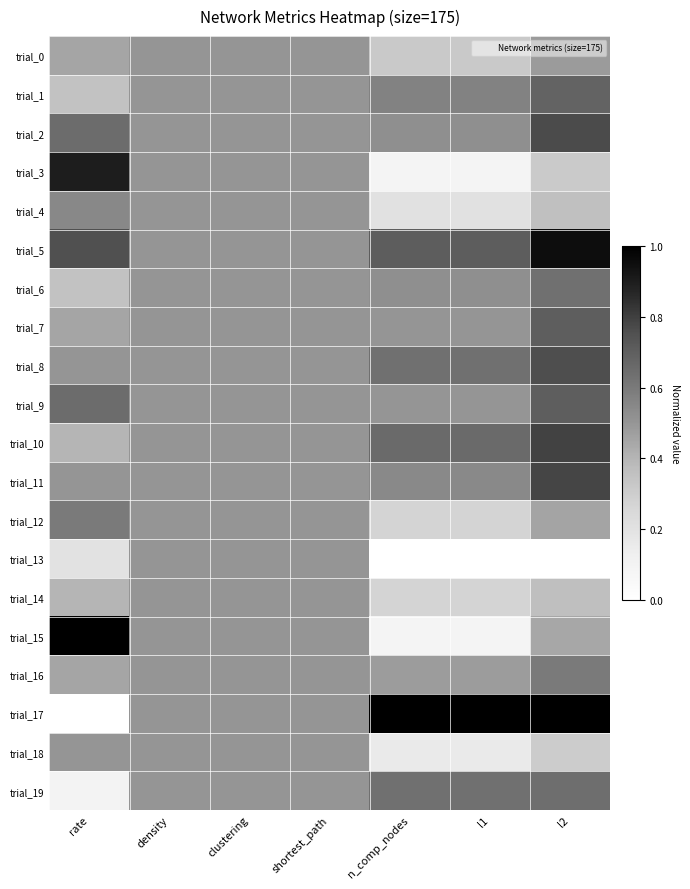

Reading left to right, list all the values displayed in this chart.

trial_0: rate=0.5	density=0.5	clustering=0.5	shortest_path=0.5	n_comp_nodes=0.3	l1=0.3	l2=0.5
trial_1: rate=0.4	density=0.5	clustering=0.5	shortest_path=0.5	n_comp_nodes=0.6	l1=0.6	l2=0.7
trial_2: rate=0.6	density=0.5	clustering=0.5	shortest_path=0.5	n_comp_nodes=0.5	l1=0.5	l2=0.8
trial_3: rate=0.9	density=0.5	clustering=0.5	shortest_path=0.5	n_comp_nodes=0.1	l1=0.1	l2=0.3
trial_4: rate=0.6	density=0.5	clustering=0.5	shortest_path=0.5	n_comp_nodes=0.2	l1=0.2	l2=0.4
trial_5: rate=0.8	density=0.5	clustering=0.5	shortest_path=0.5	n_comp_nodes=0.7	l1=0.7	l2=0.9
trial_6: rate=0.4	density=0.5	clustering=0.5	shortest_path=0.5	n_comp_nodes=0.5	l1=0.5	l2=0.6
trial_7: rate=0.5	density=0.5	clustering=0.5	shortest_path=0.5	n_comp_nodes=0.5	l1=0.5	l2=0.7
trial_8: rate=0.5	density=0.5	clustering=0.5	shortest_path=0.5	n_comp_nodes=0.6	l1=0.6	l2=0.8
trial_9: rate=0.6	density=0.5	clustering=0.5	shortest_path=0.5	n_comp_nodes=0.5	l1=0.5	l2=0.7
trial_10: rate=0.4	density=0.5	clustering=0.5	shortest_path=0.5	n_comp_nodes=0.7	l1=0.7	l2=0.8
trial_11: rate=0.5	density=0.5	clustering=0.5	shortest_path=0.5	n_comp_nodes=0.5	l1=0.5	l2=0.8
trial_12: rate=0.6	density=0.5	clustering=0.5	shortest_path=0.5	n_comp_nodes=0.3	l1=0.3	l2=0.5
trial_13: rate=0.2	density=0.5	clustering=0.5	shortest_path=0.5	n_comp_nodes=0.0	l1=0.0	l2=0.0
trial_14: rate=0.4	density=0.5	clustering=0.5	shortest_path=0.5	n_comp_nodes=0.3	l1=0.3	l2=0.4
trial_15: rate=1.0	density=0.5	clustering=0.5	shortest_path=0.5	n_comp_nodes=0.1	l1=0.1	l2=0.4
trial_16: rate=0.5	density=0.5	clustering=0.5	shortest_path=0.5	n_comp_nodes=0.5	l1=0.5	l2=0.6
trial_17: rate=0.0	density=0.5	clustering=0.5	shortest_path=0.5	n_comp_nodes=1.0	l1=1.0	l2=1.0
trial_18: rate=0.5	density=0.5	clustering=0.5	shortest_path=0.5	n_comp_nodes=0.2	l1=0.2	l2=0.3
trial_19: rate=0.1	density=0.5	clustering=0.5	shortest_path=0.5	n_comp_nodes=0.6	l1=0.6	l2=0.6